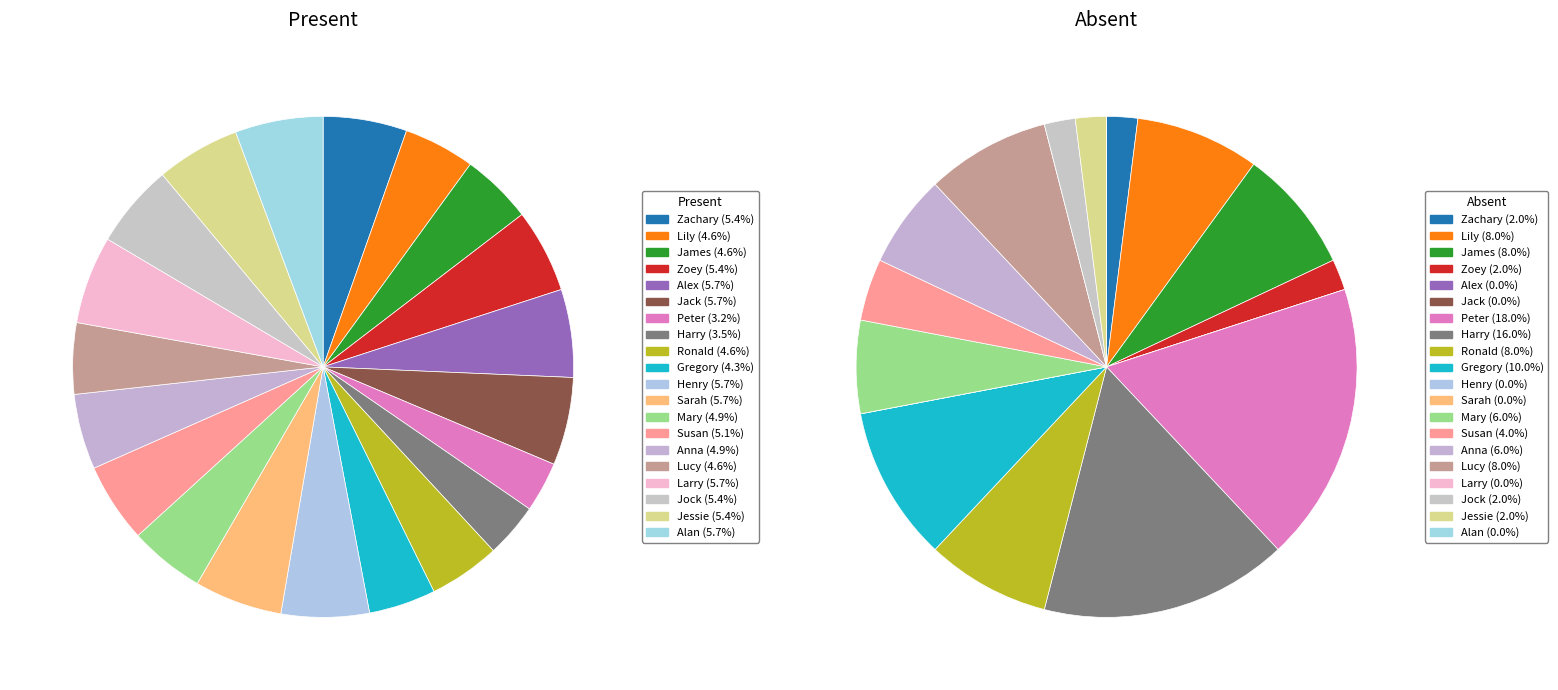

What is the largest slice in the pie chart?

Alex